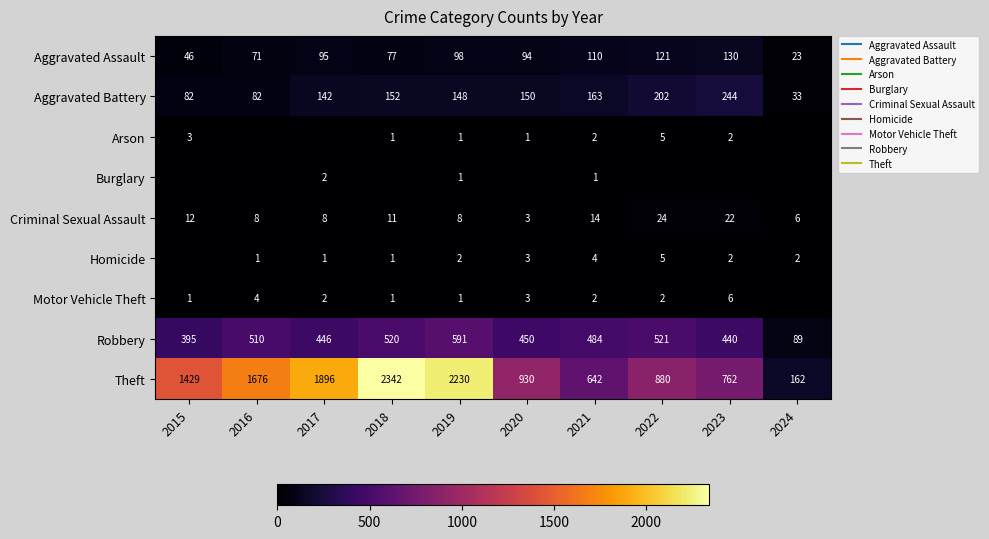

Between 2022 and 2024, which series saw the biggest shift?

Theft